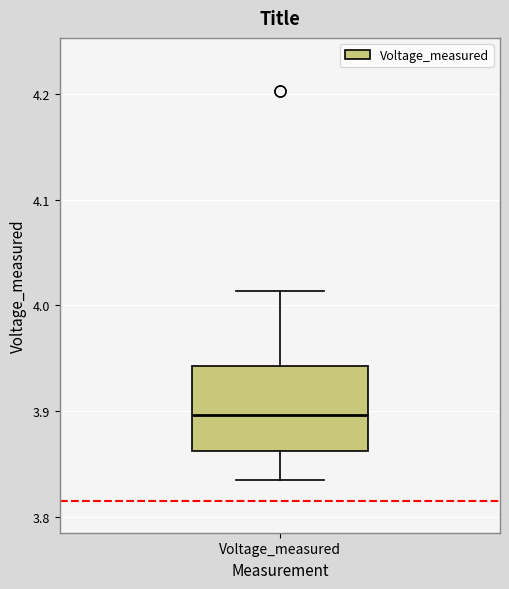

Transcribe this box plot: give where the median line is, the range the box spans, and where the two whiskers end, as read against the y-axis. The values are not printed on the chart, so give them approximately, as read against the axis.

median 3.90, box 3.86 to 3.94, whiskers 3.84 to 4.01